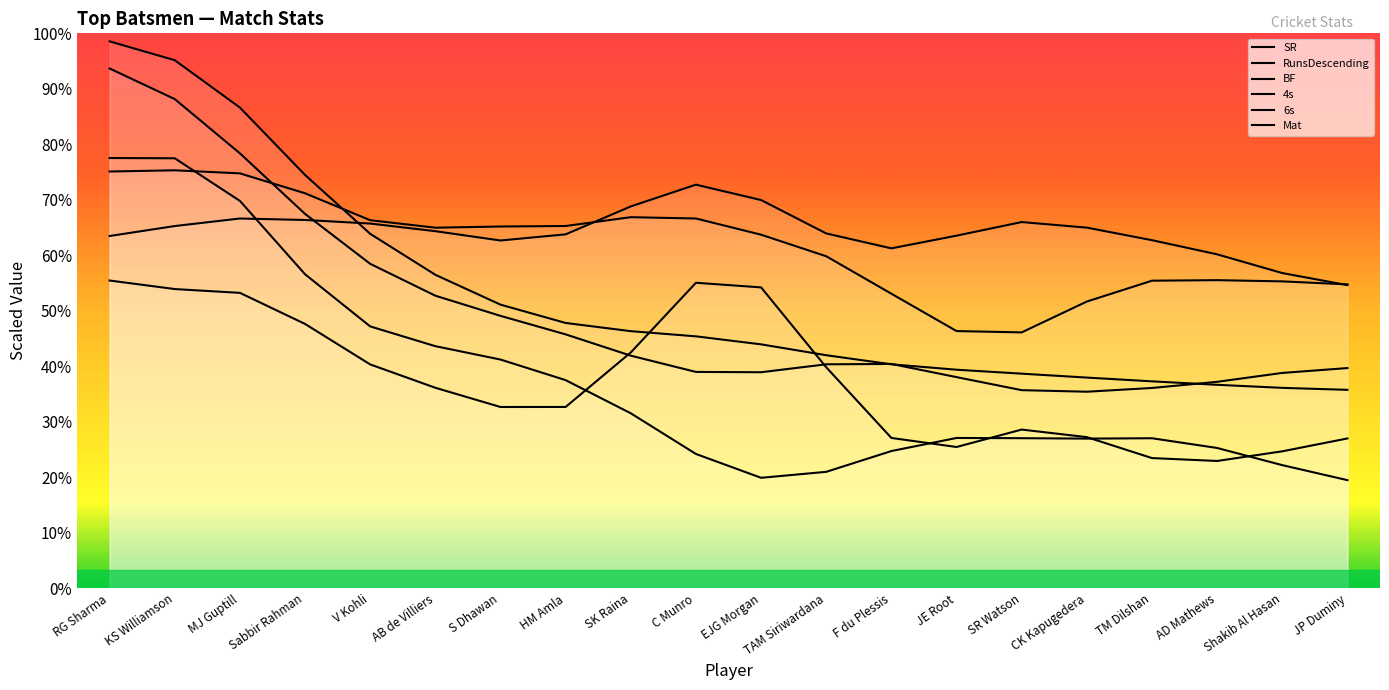

True or false: 4s has more than 2 points higher than both neighbors.

False